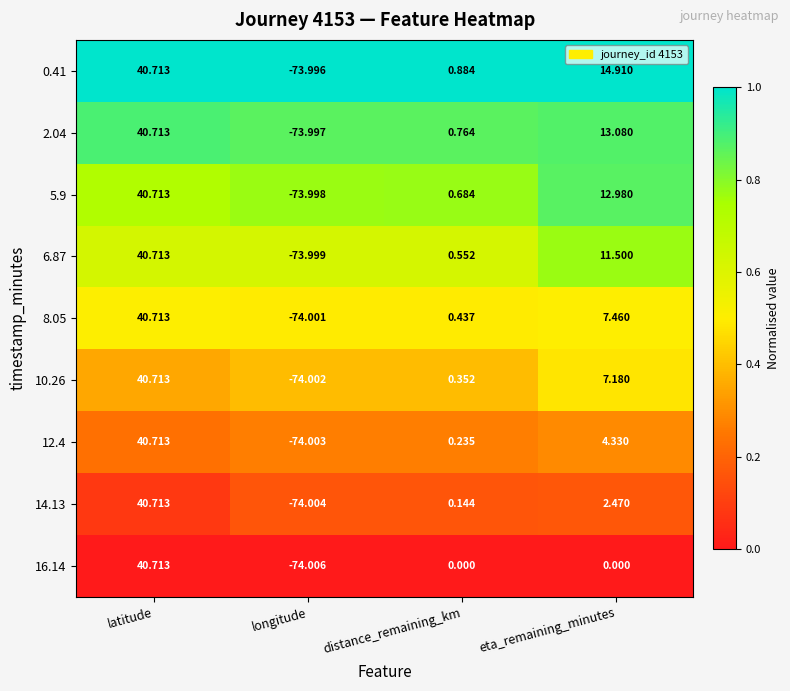

Between latitude and longitude, which series saw the biggest shift?

16.14